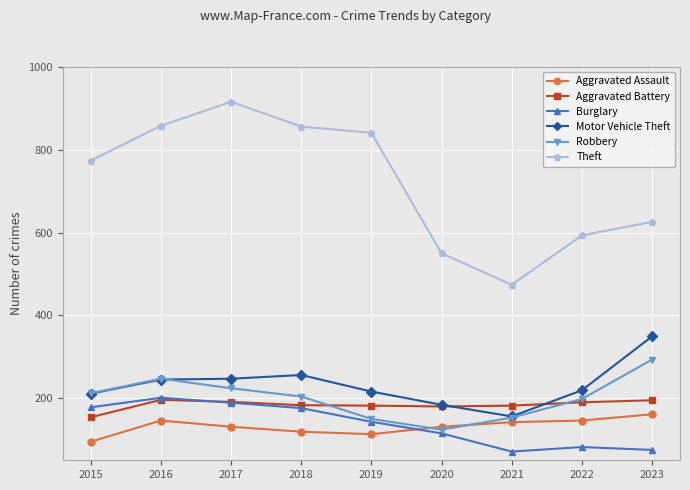

What is the difference between the Robbery values at 2017 and 2023?

69